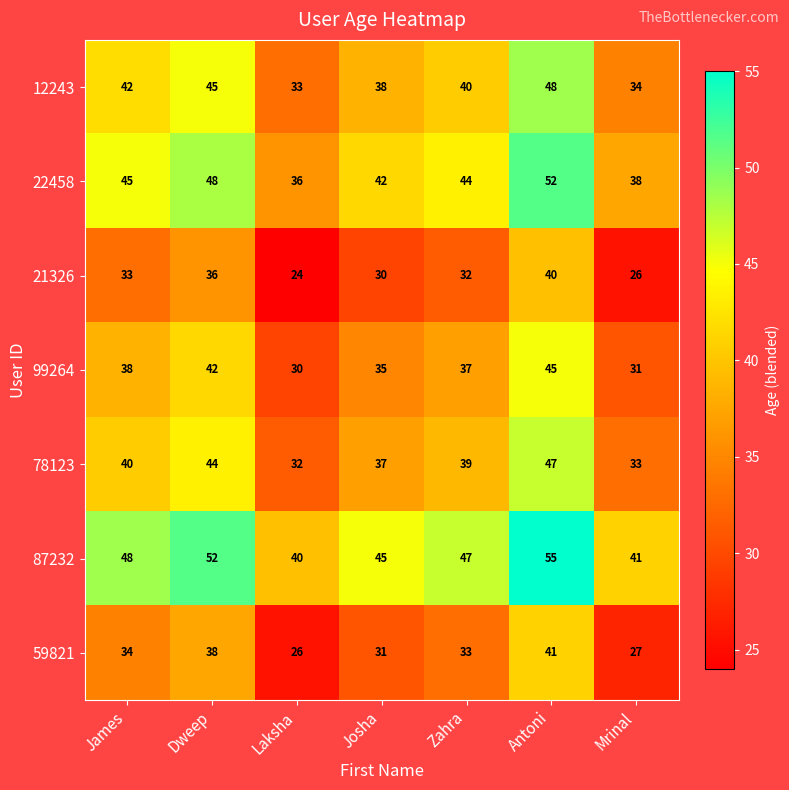

At which category is the sum across all series the highest?

Antoni